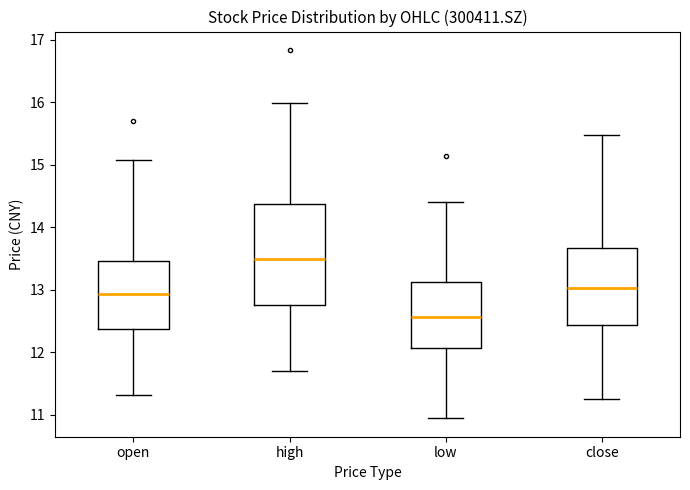

Which box is the tallest, from its lower edge to its upper edge?

high